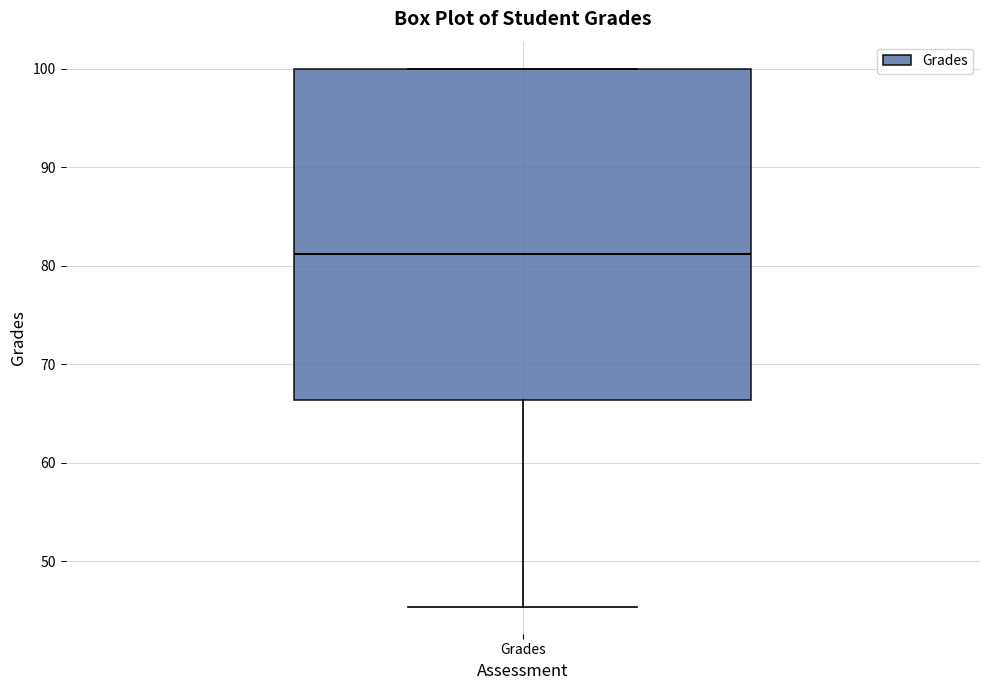

Where does the lower whisker of the box for Grades end on the y-axis? The values are not printed on the chart, so give them approximately, as read against the axis.

45